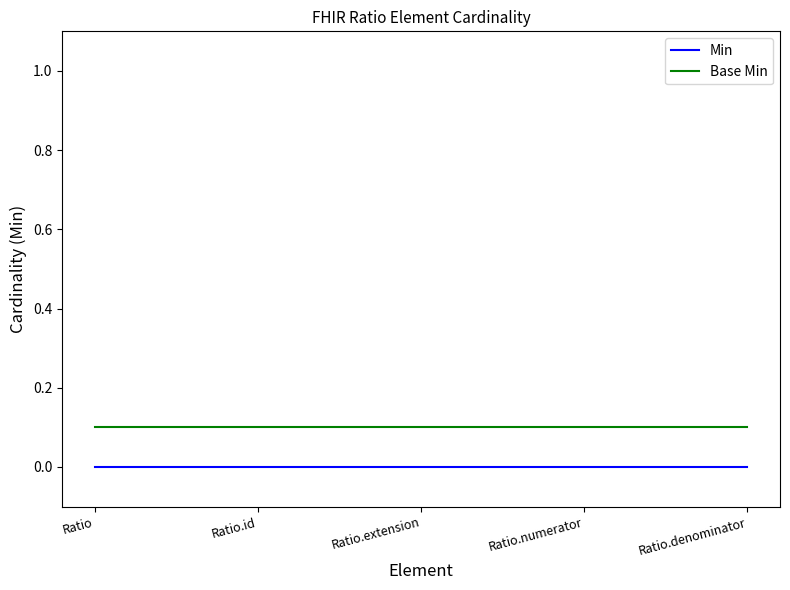

What are all the series names shown in the legend?

Min, Base Min